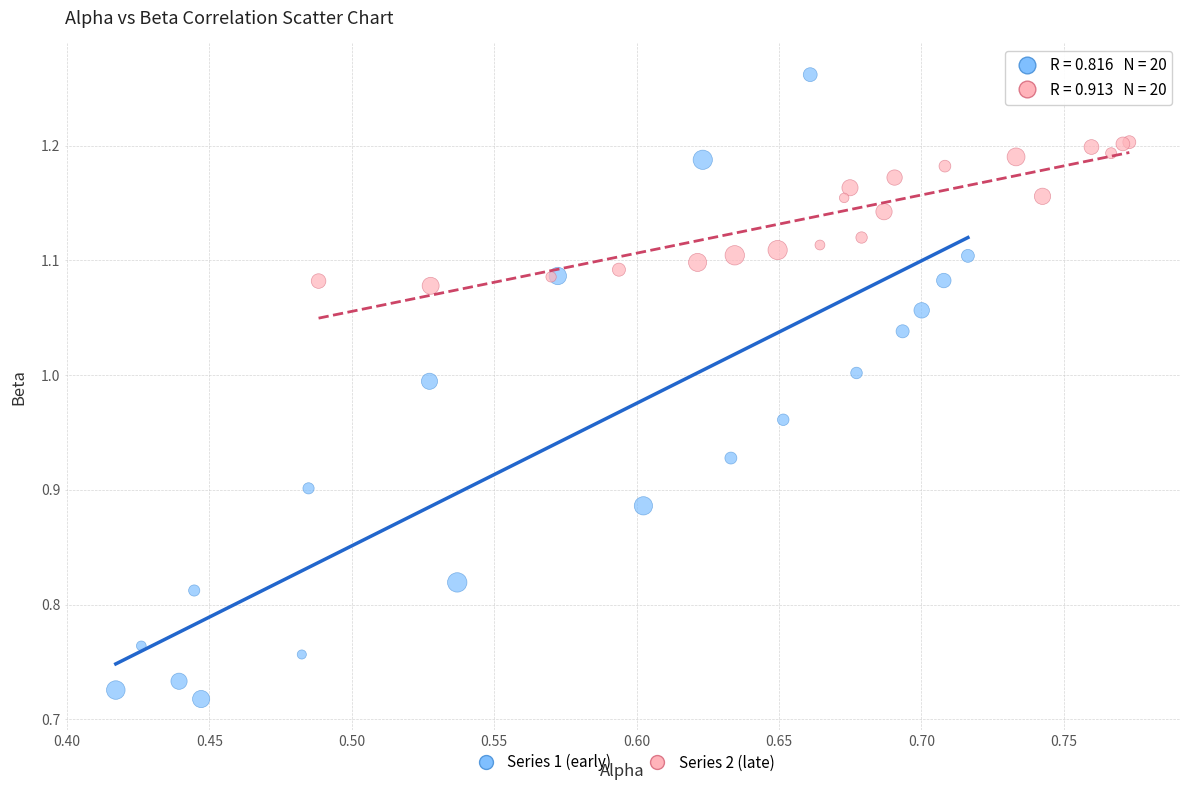

Which series contains the highest Y value?

Series 1 (early)